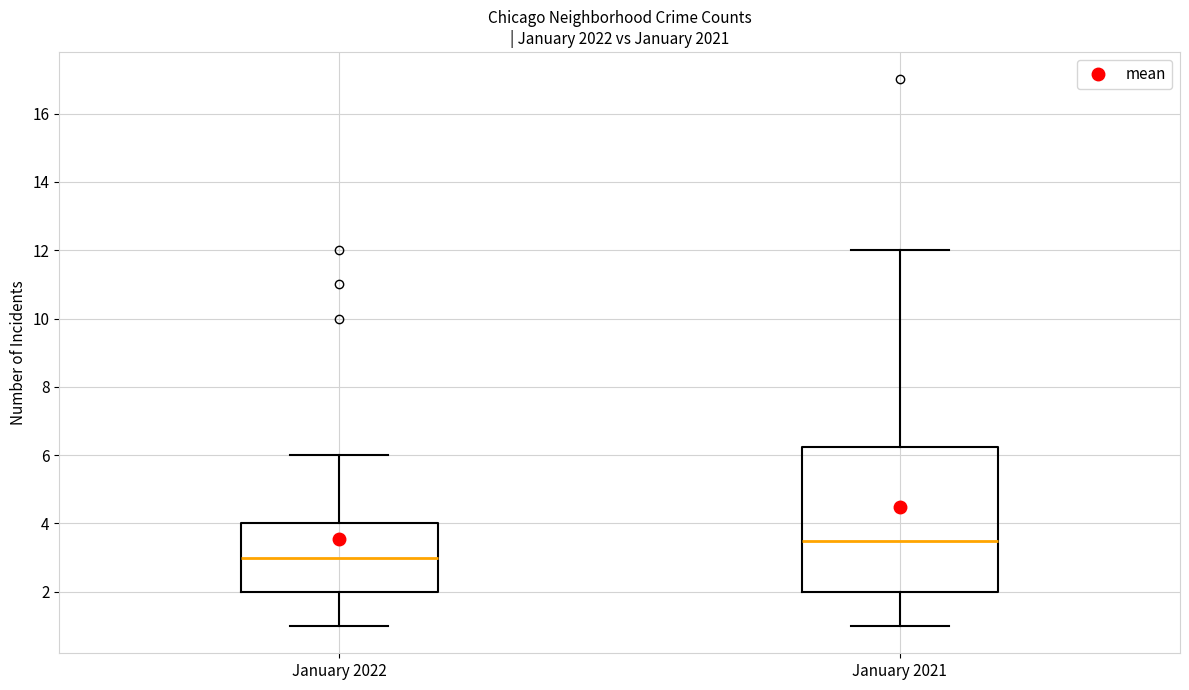

Where does the median line of the box for January 2021 sit on the y-axis? The values are not printed on the chart, so give them approximately, as read against the axis.

3.6